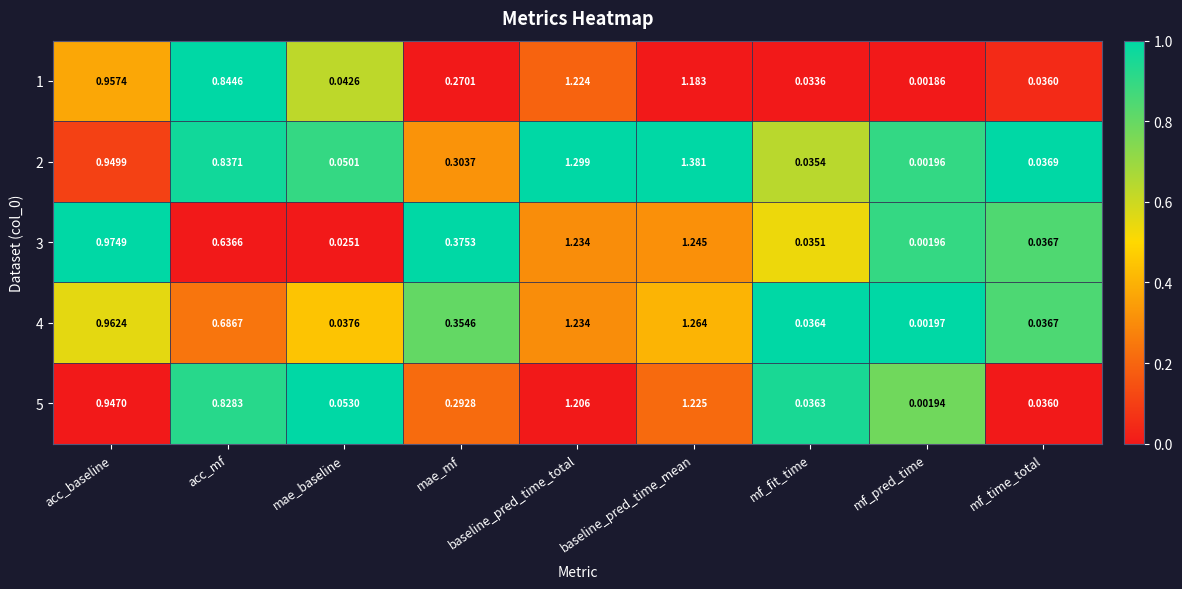

At which label does 1 reach its peak?

baseline_pred_time_total